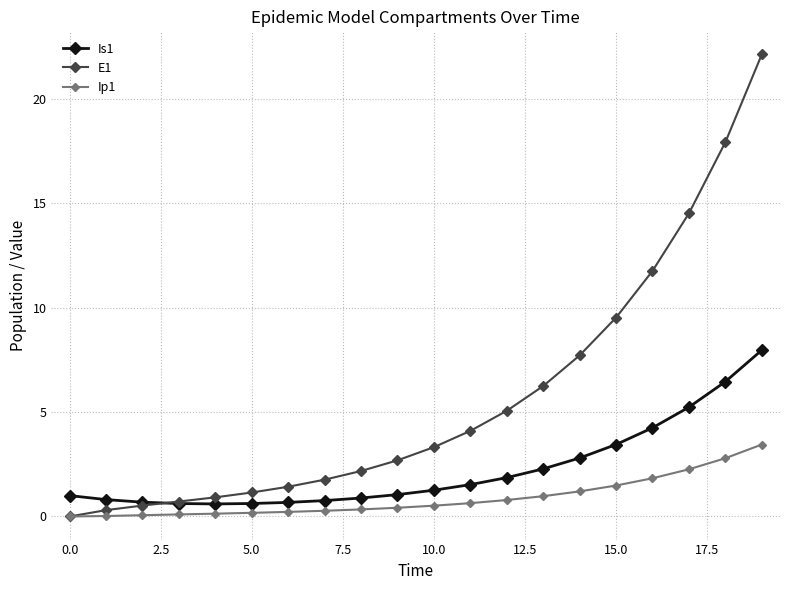

What is the maximum value shown in the chart?

22.1